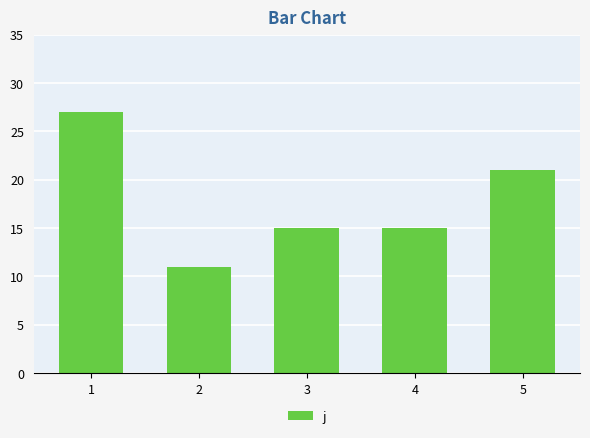

The value at 4 is 15. True or false?

True